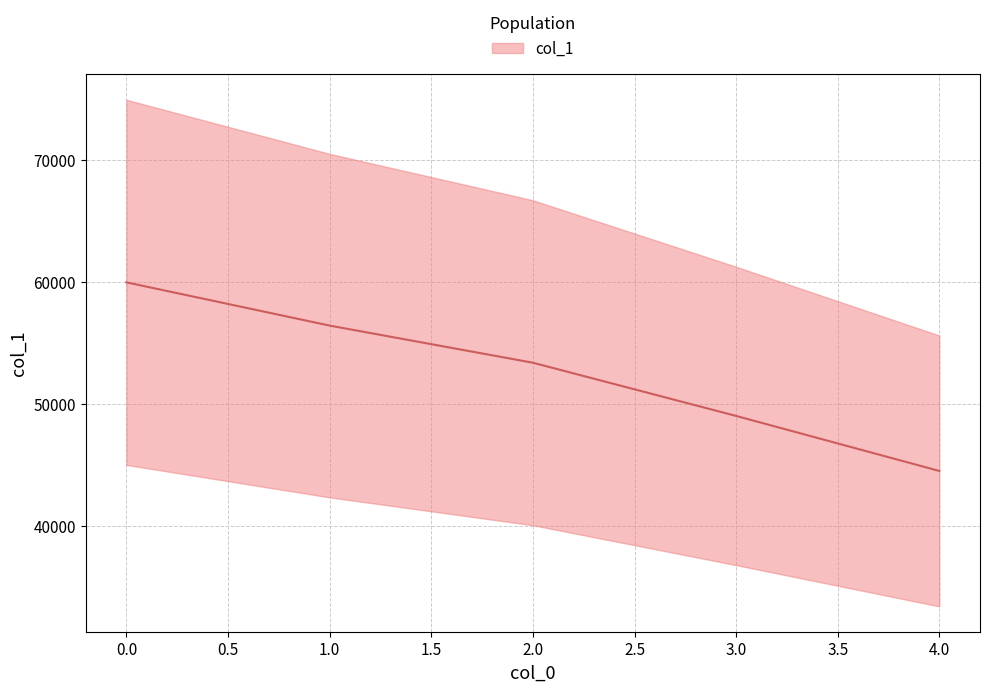

How many lines are shown in the chart?

1